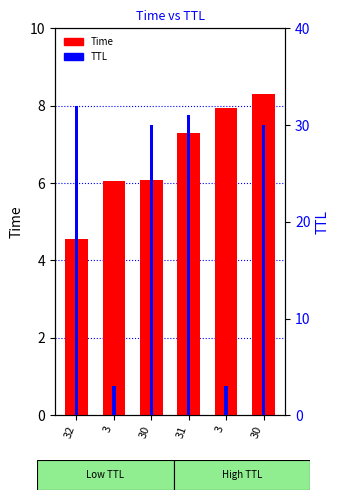

List the series in order of their overall mean, highest first.

TTL, Time